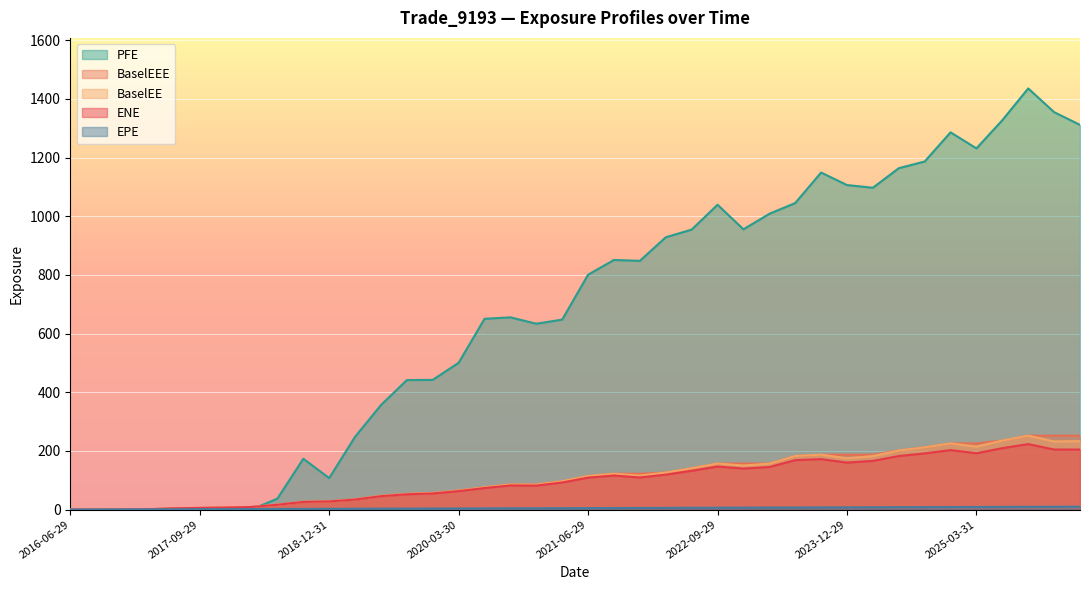

Which series has the widest spread of values?

PFE